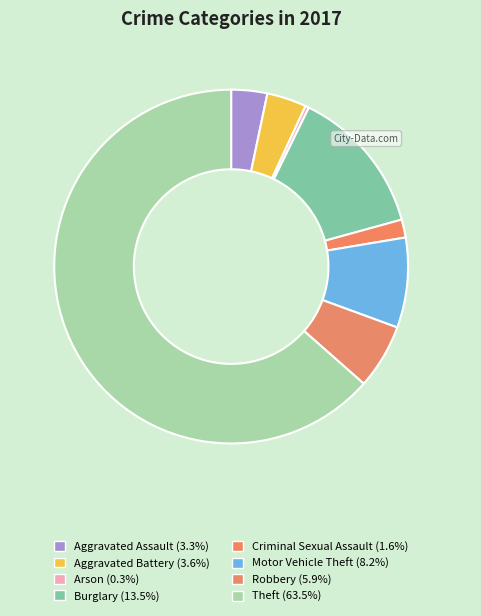

Which category accounts for the majority?

Theft